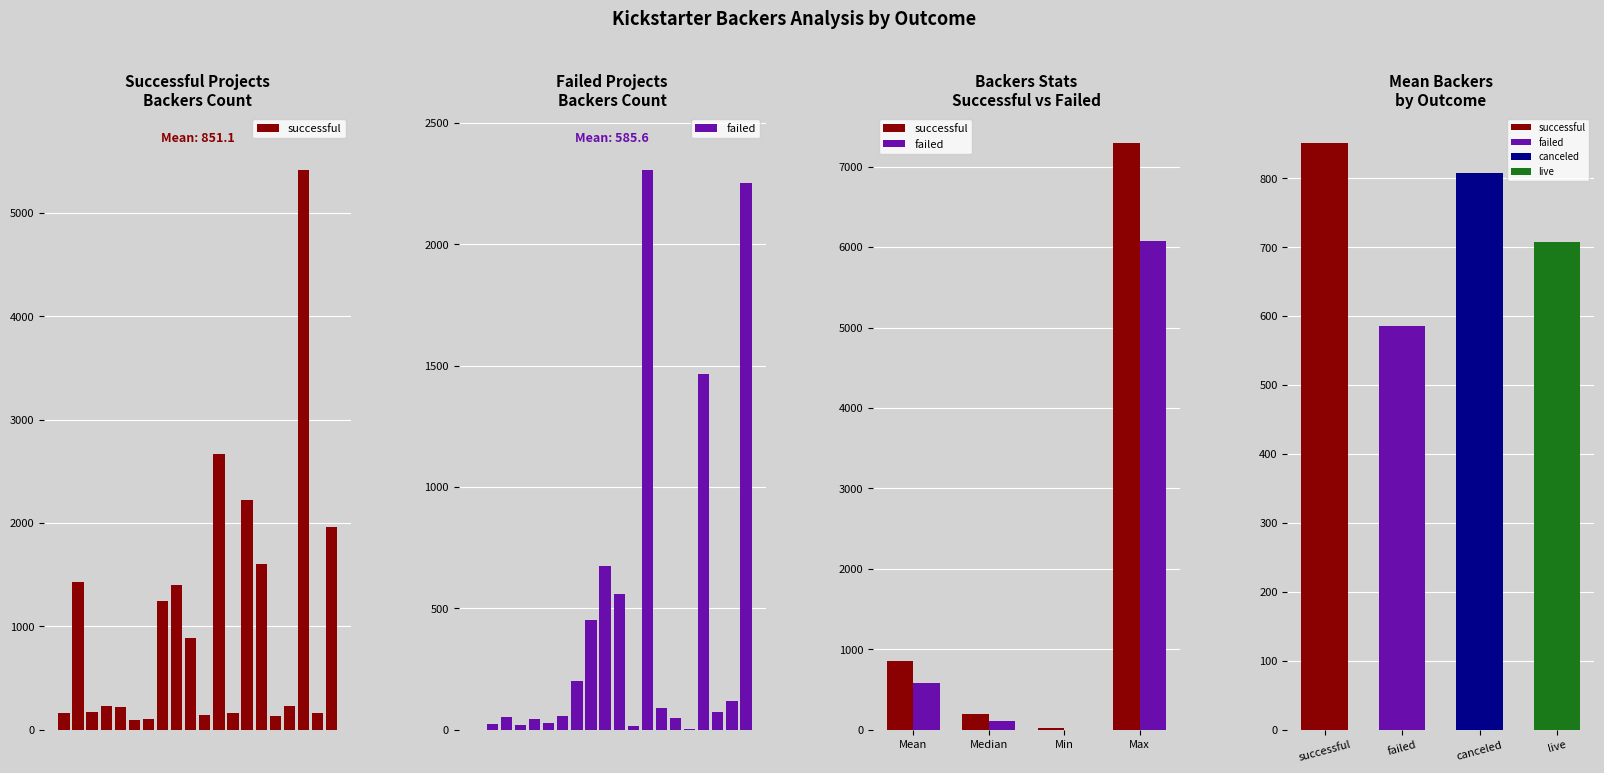

Is it true that successful equals 851.1 at Mean?

True